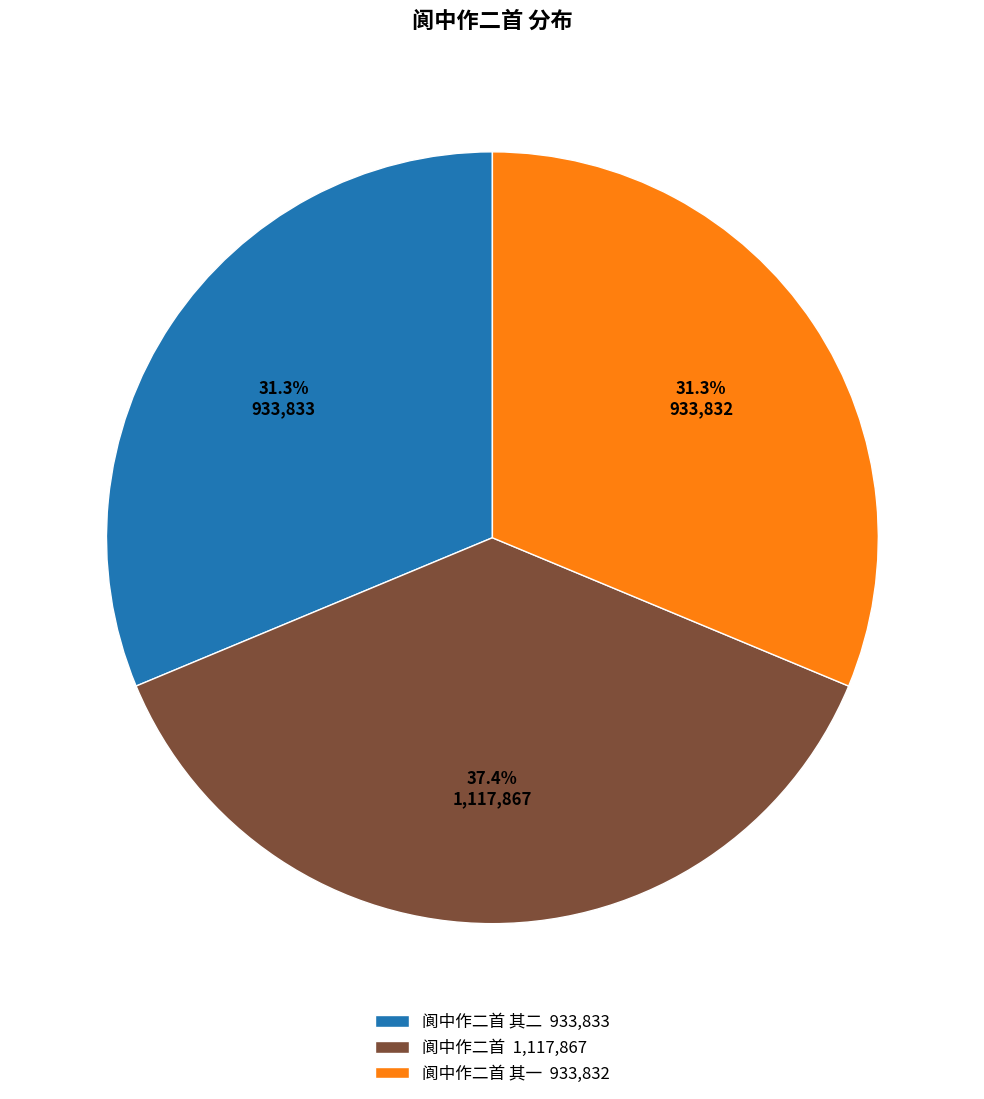

Combined, do 阆中作二首 其二 933,833 and 阆中作二首 1,117,867 account for over 50%?

Yes